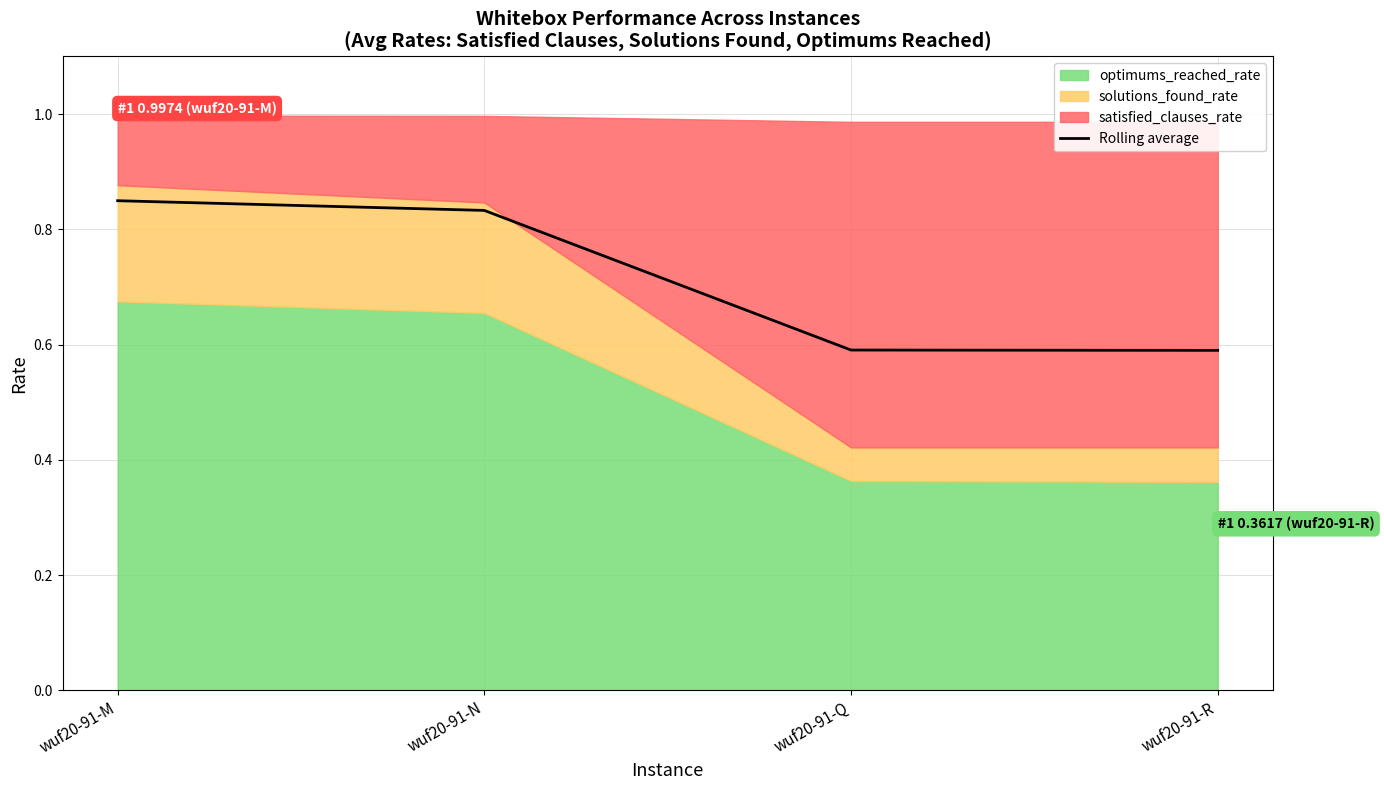

List the labels in order of value, smallest first.

wuf20-91-R, wuf20-91-Q, wuf20-91-N, wuf20-91-M